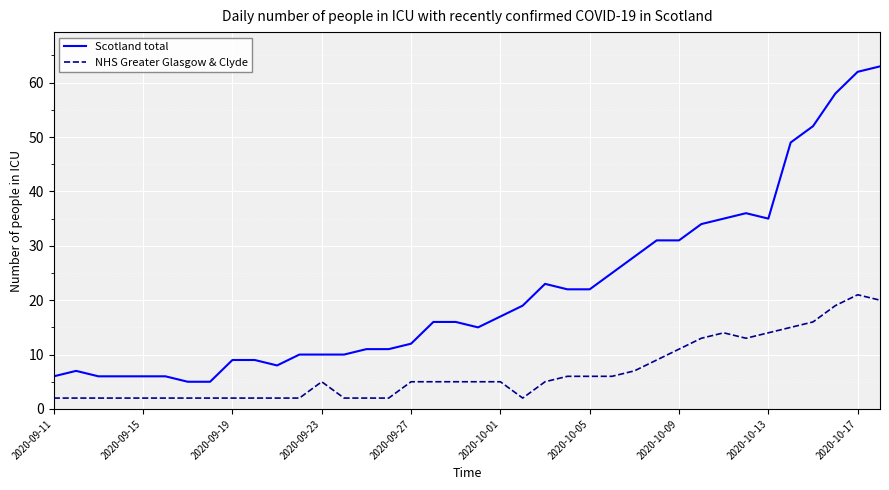

True or false: NHS Greater Glasgow & Clyde and Scotland total intersect in this chart.

False